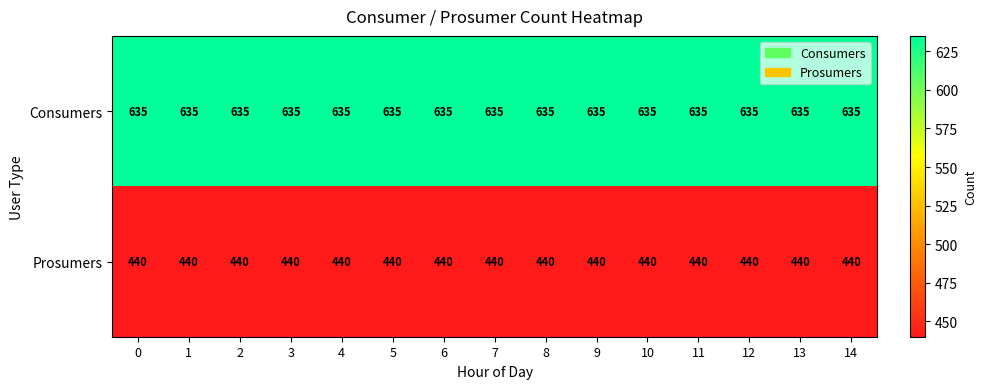

What is the approximate value of Consumers at 1?

635